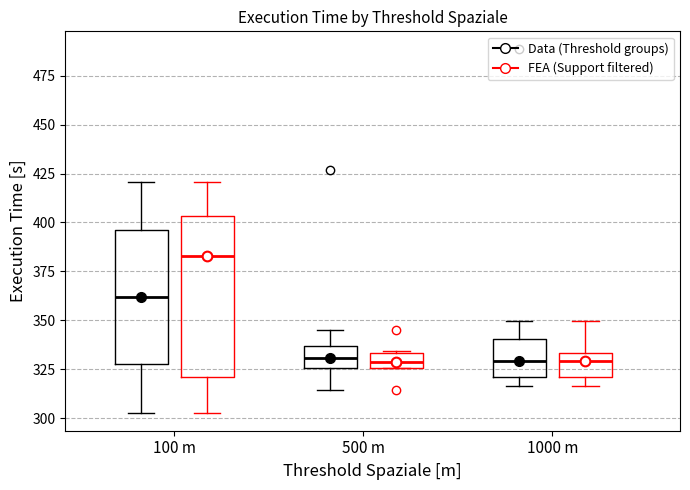

Reading left to right, read every box against the y-axis: the position of its median line, the range the box covers, and the ends of its whiskers. The values are not printed on the chart, so give them approximately, as read against the axis.

100 m (Data (Threshold groups)): median 360, box 330 to 395, whiskers 305 to 420
100 m (FEA (Support filtered)): median 385, box 320 to 405, whiskers 305 to 420
500 m (Data (Threshold groups)): median 330, box 325 to 335, whiskers 315 to 345
500 m (FEA (Support filtered)): median 330, box 325 to 335, whiskers 325 to 335
1000 m (Data (Threshold groups)): median 330, box 320 to 340, whiskers 315 to 350
1000 m (FEA (Support filtered)): median 330, box 320 to 335, whiskers 315 to 350